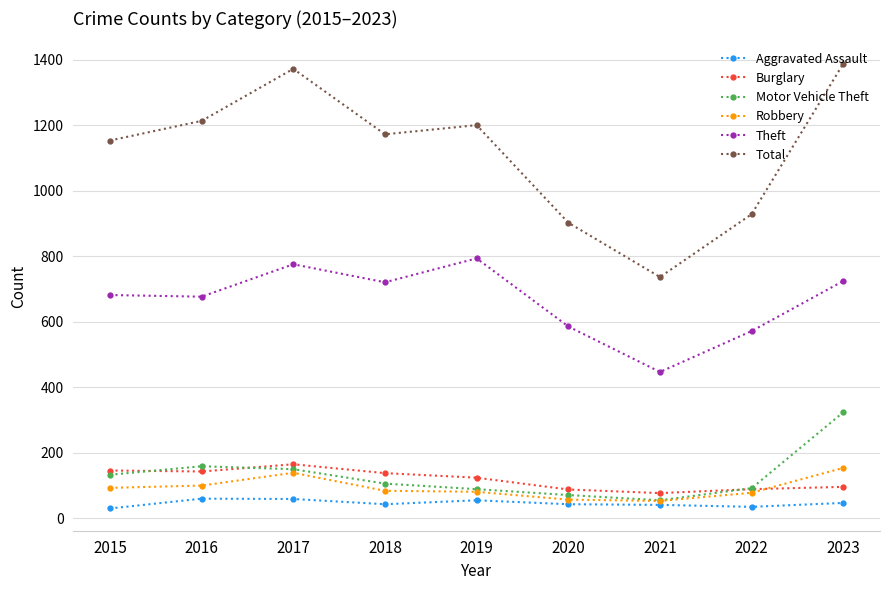

Which series has the widest spread of values?

Total